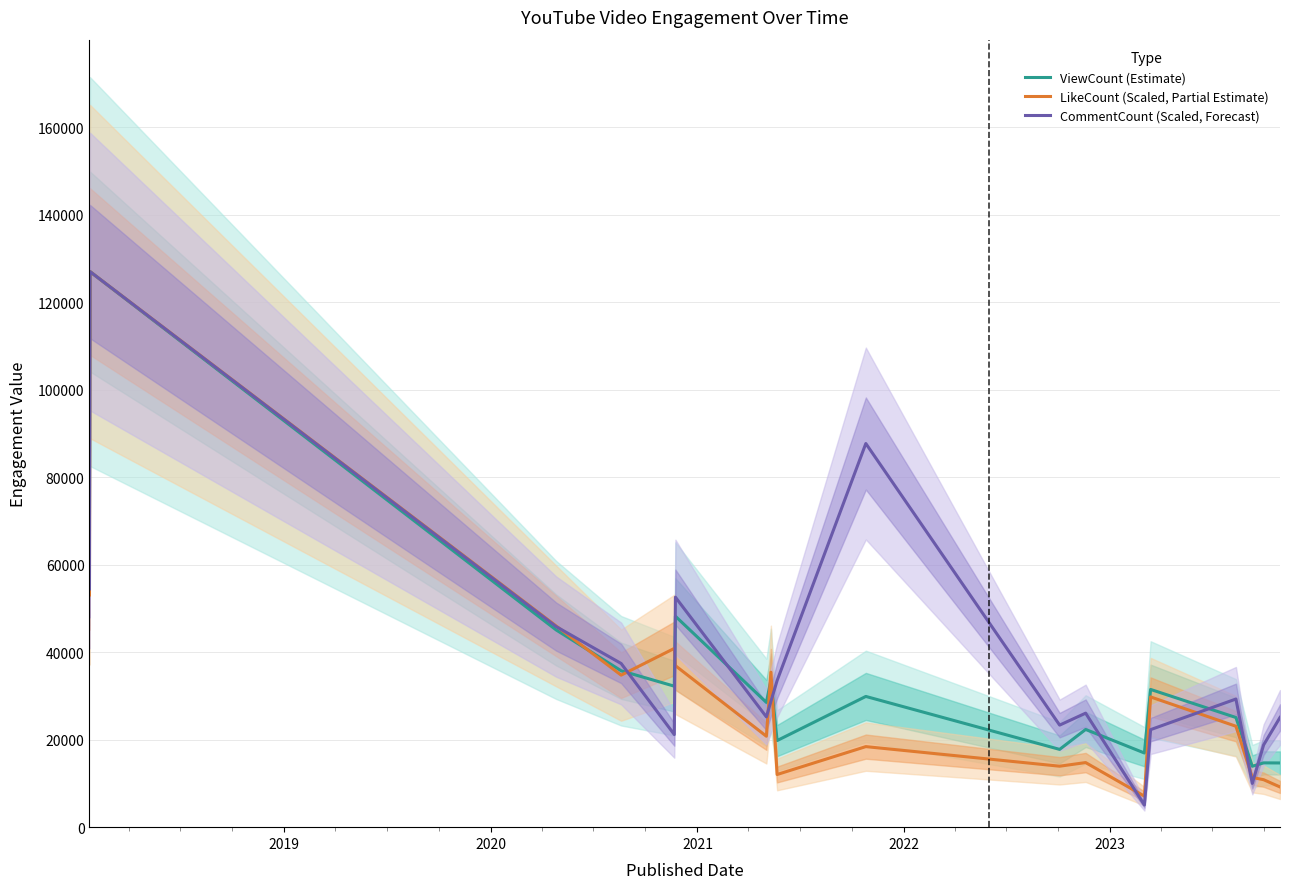

How many values in the CommentCount (Scaled, Forecast) series are below 28748?

9